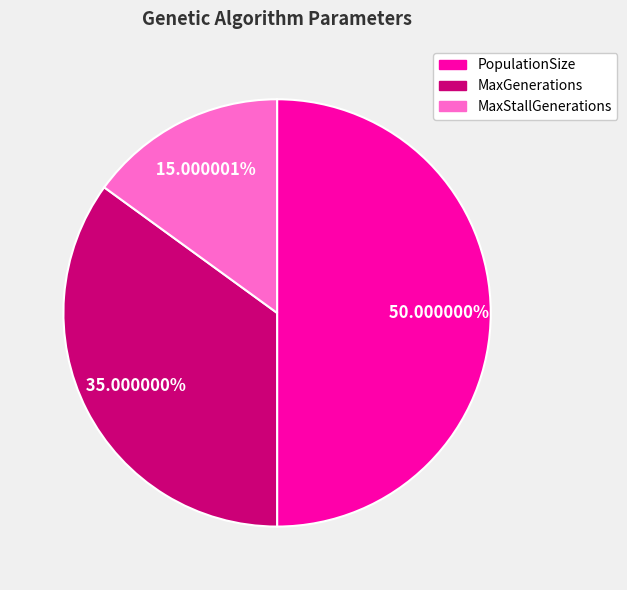

Is it true that MaxGenerations is 35% of the pie?

True